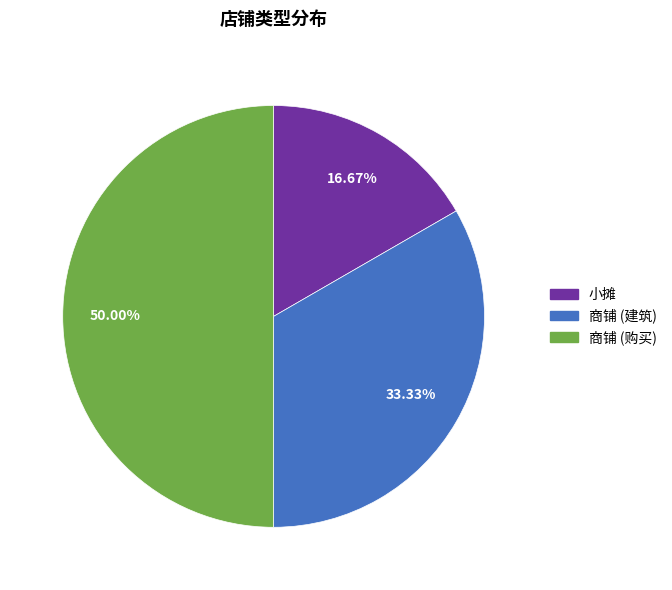

How many segments does this pie chart have?

3